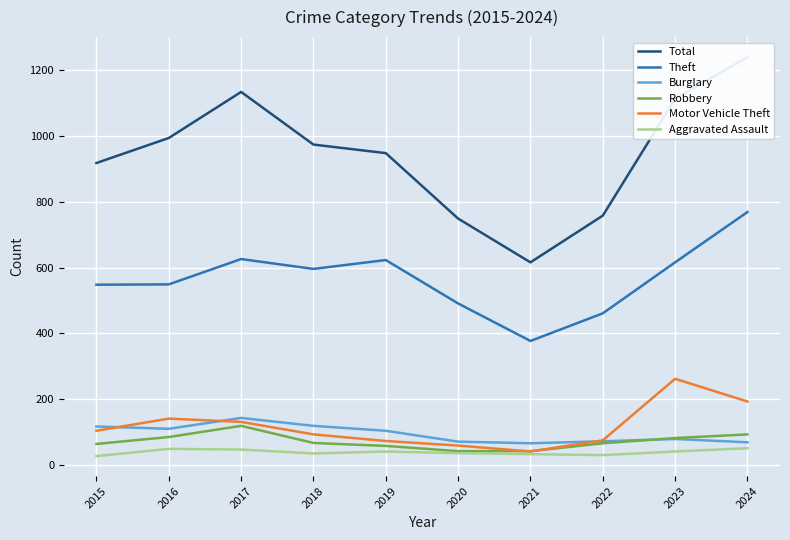

Between 2015 and 2016, which is larger?

2016